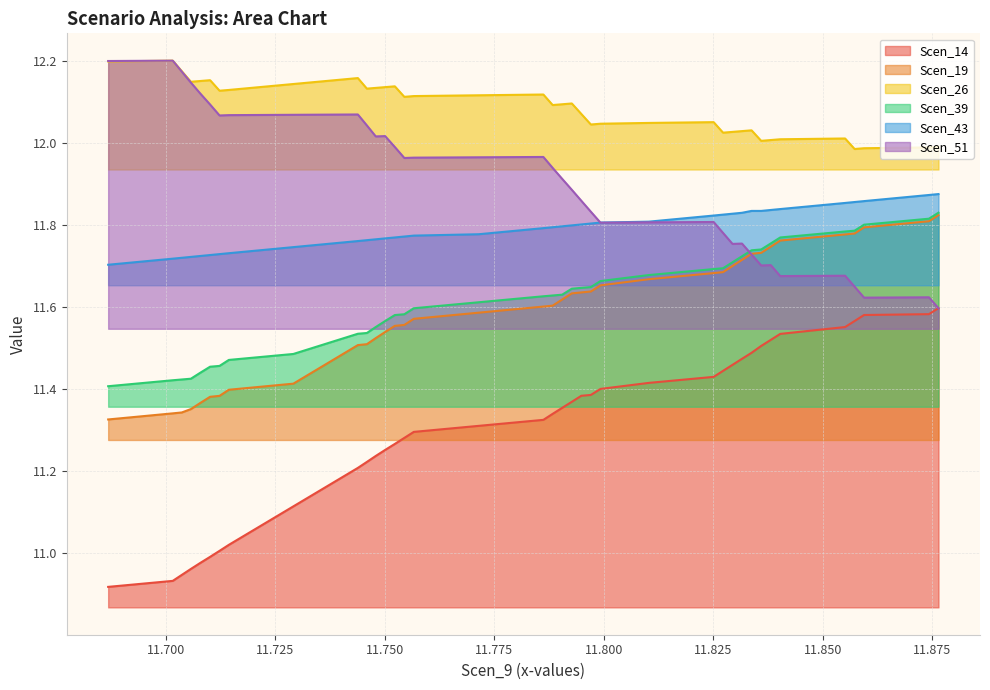

Which series has the largest total across all categories?

Scen_26